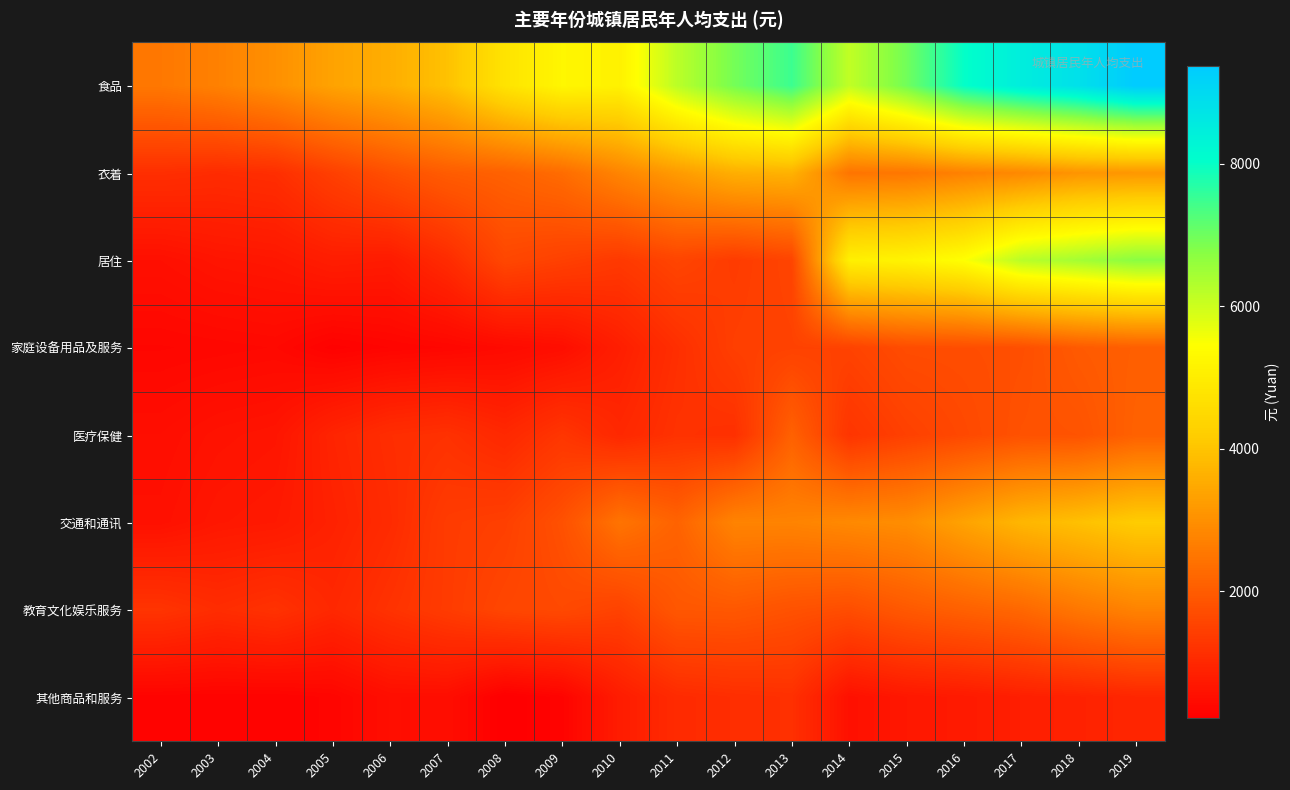

Rank the series by their maximum value, from lowest to highest.

其他商品和服务, 家庭设备用品及服务, 医疗保健, 教育文化娱乐服务, 衣着, 交通和通讯, 居住, 食品